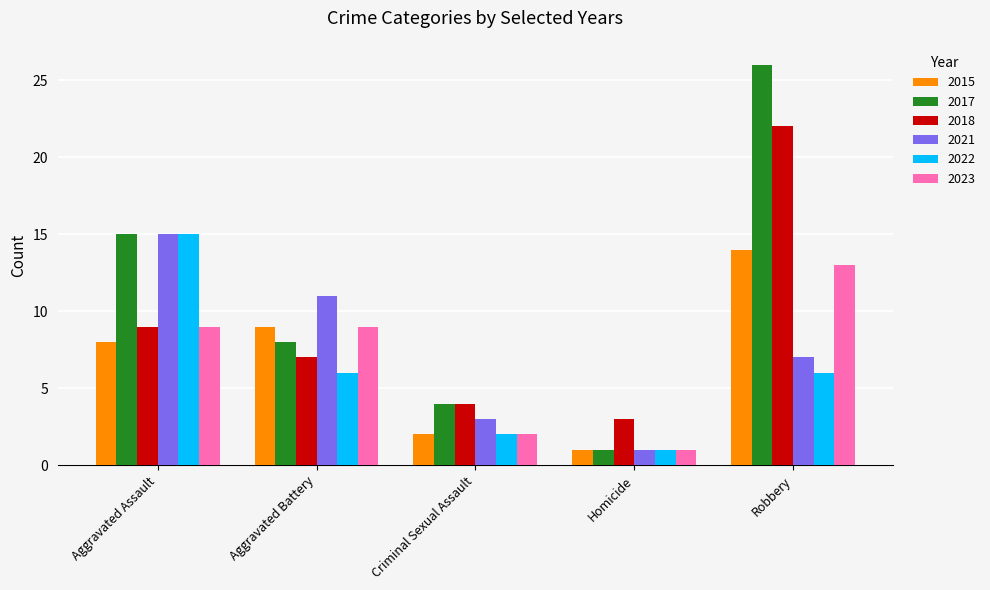

How many distinct data groups are displayed?

6